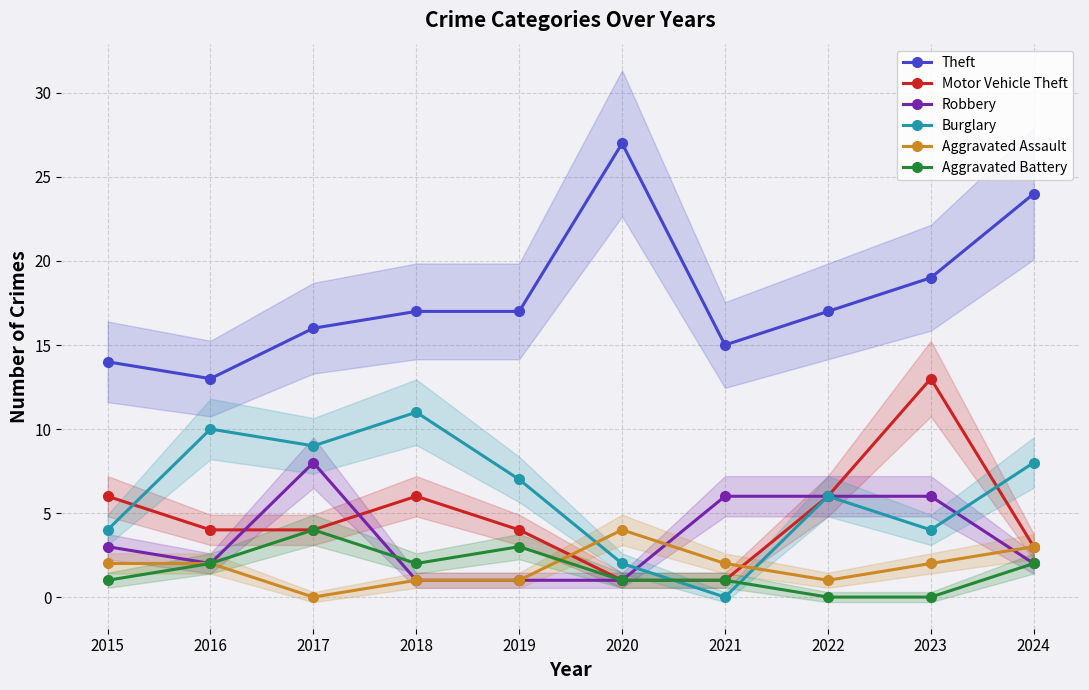

Where does the Theft series first go above 17?

2020